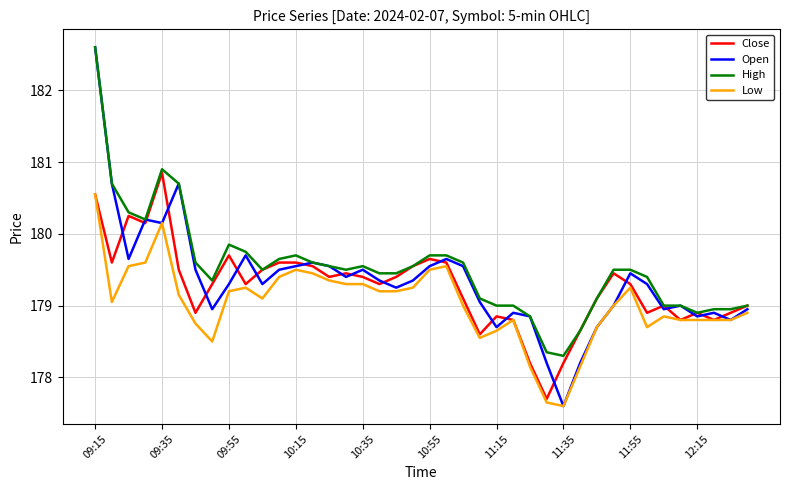

Which series has the largest range (max minus min)?

Open